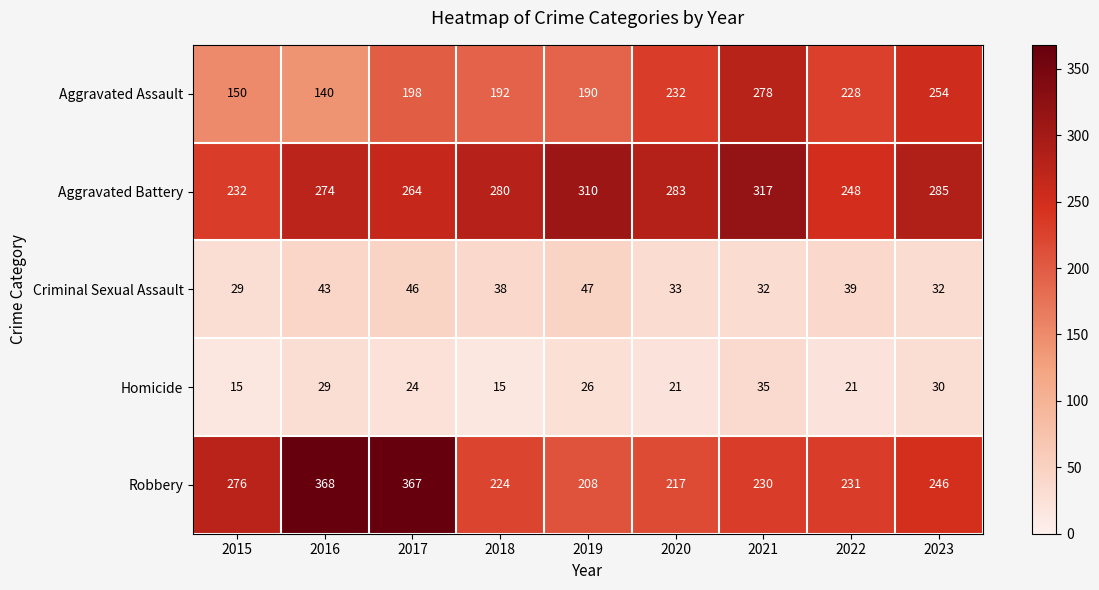

Which series changed the most between 2021 and 2022?

Aggravated Battery